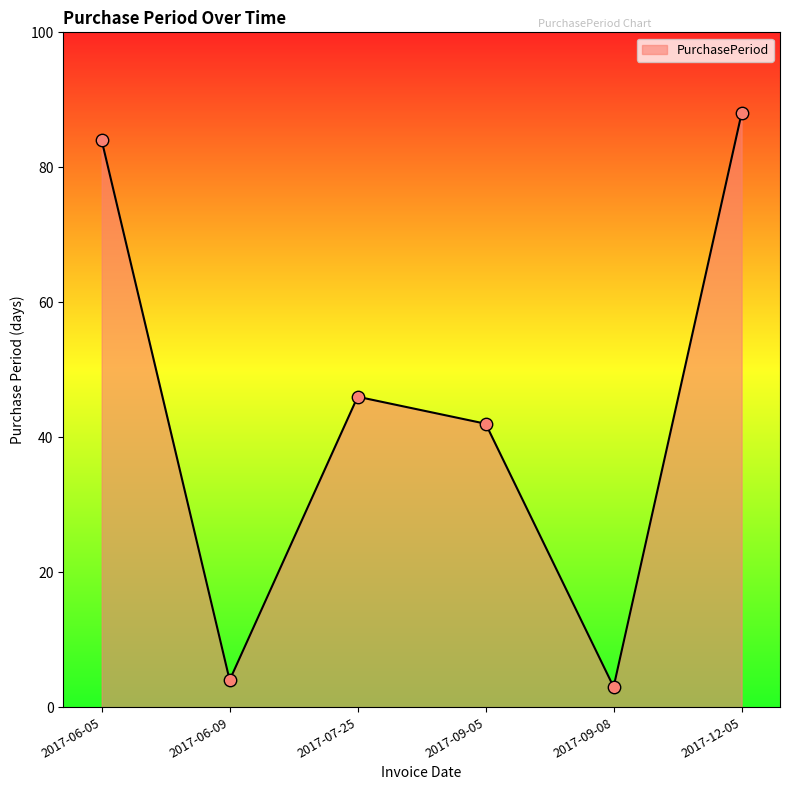

What is the change in value from 2017-06-05 to 2017-09-05?

-42